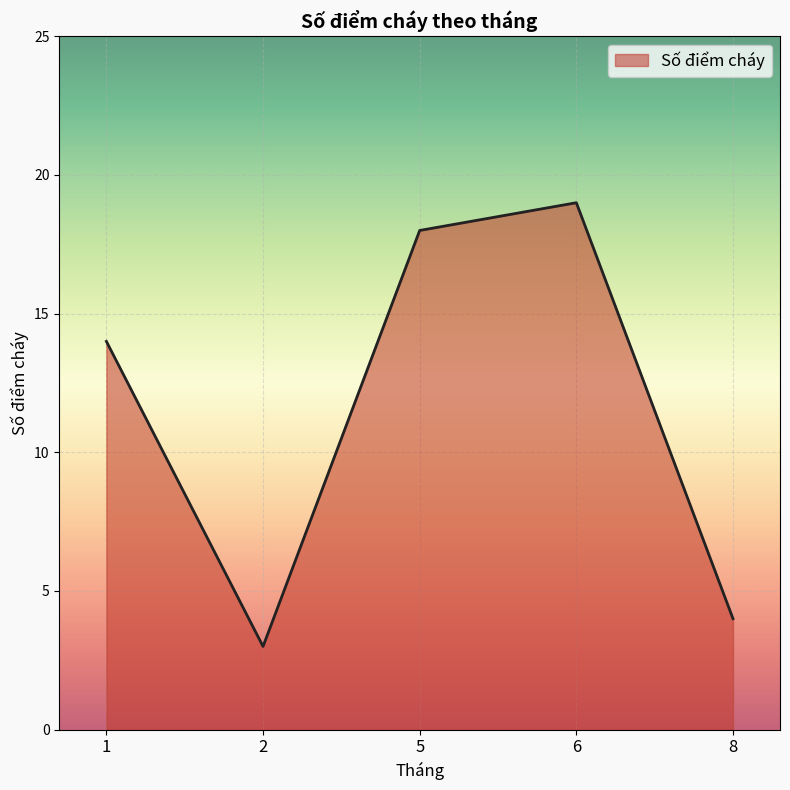

Between 5 and 8, which is larger?

5